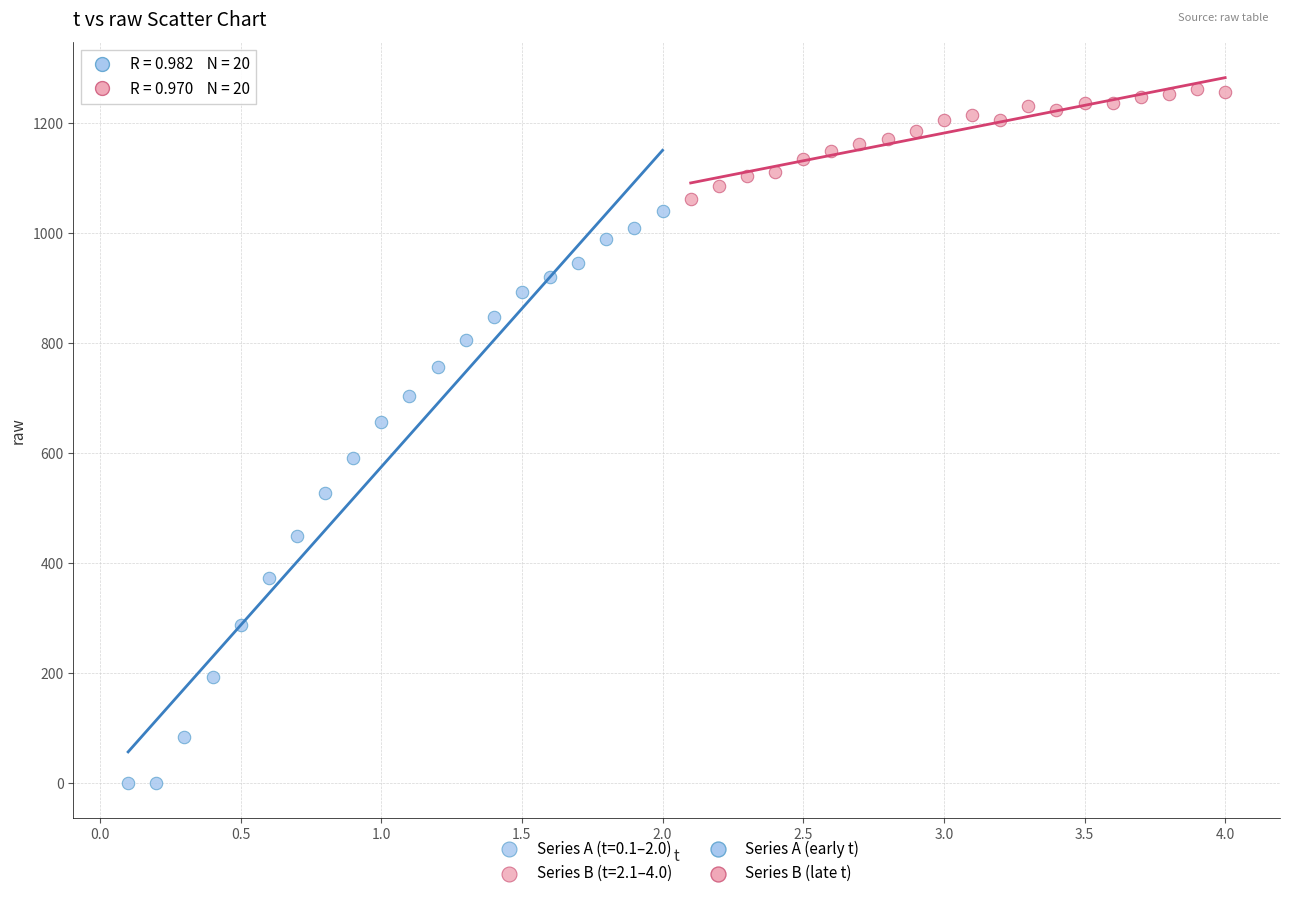

Which series reaches the maximum Y coordinate?

Series B (t=2.1–4.0)